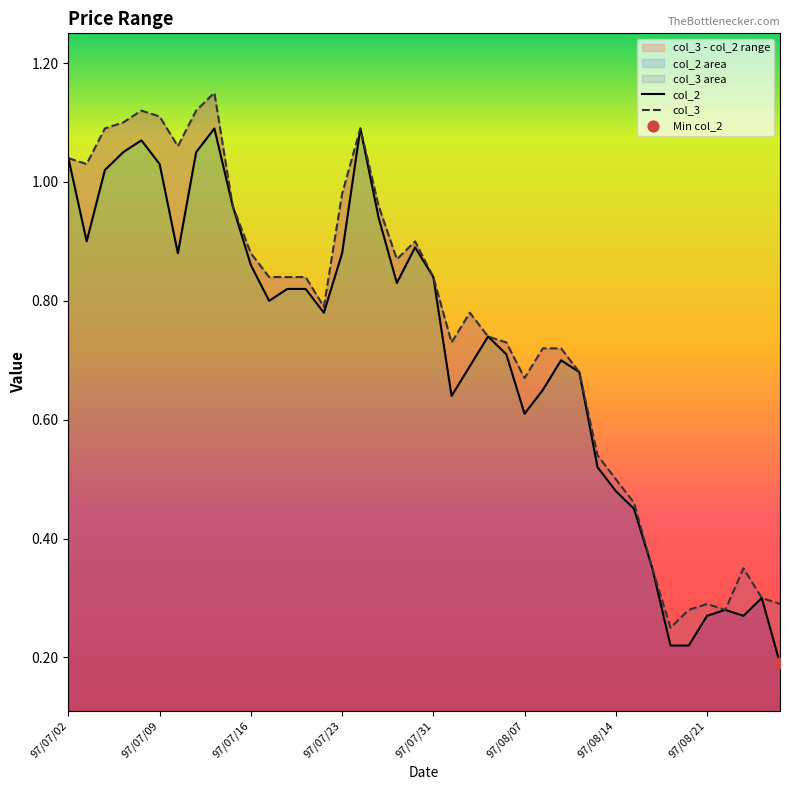

Which series has the largest Y range (max minus min)?

col_2